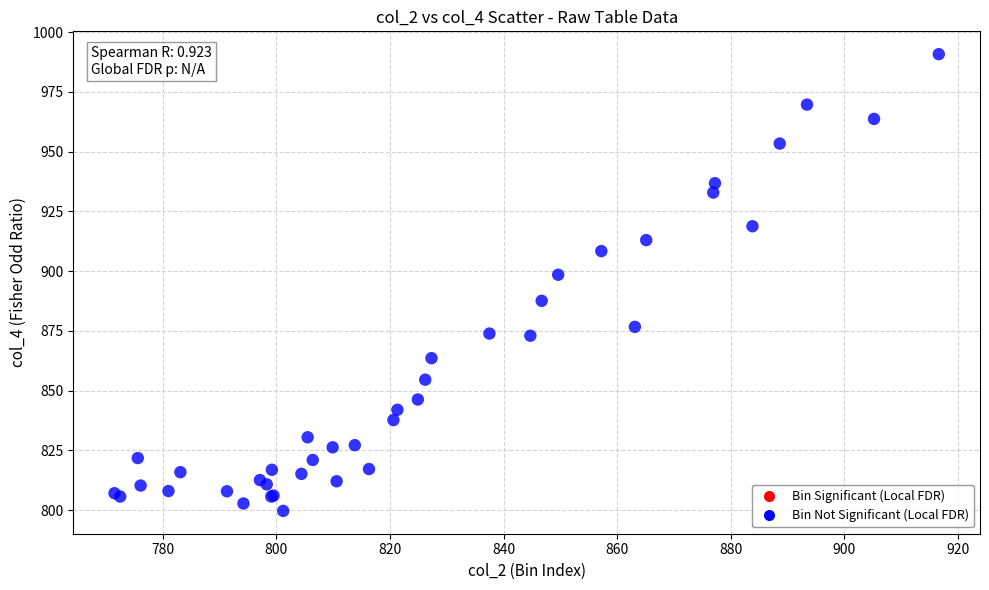

What Y value in the scatter plot is closest to 895?

898.5